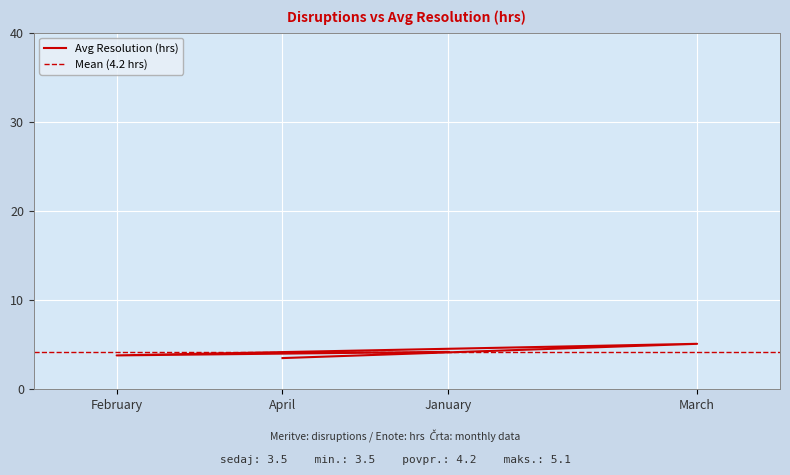

Reading right to left, transcribe all the data shown in this chart.

April=3.5	March=5.1	February=3.8	January=4.2